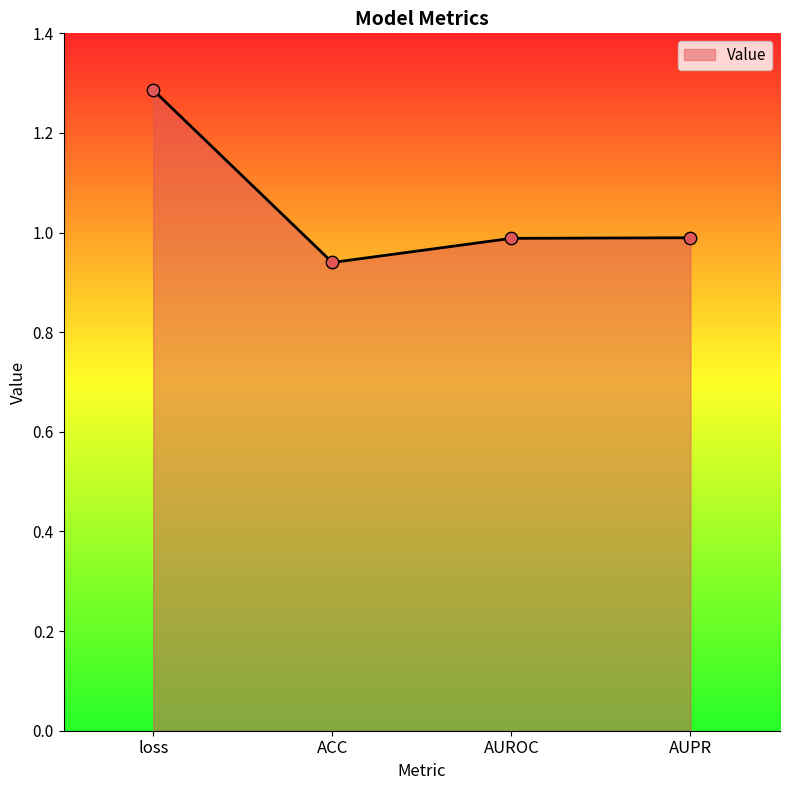

What is the ratio of the value at AUPR to the value at loss?

0.8